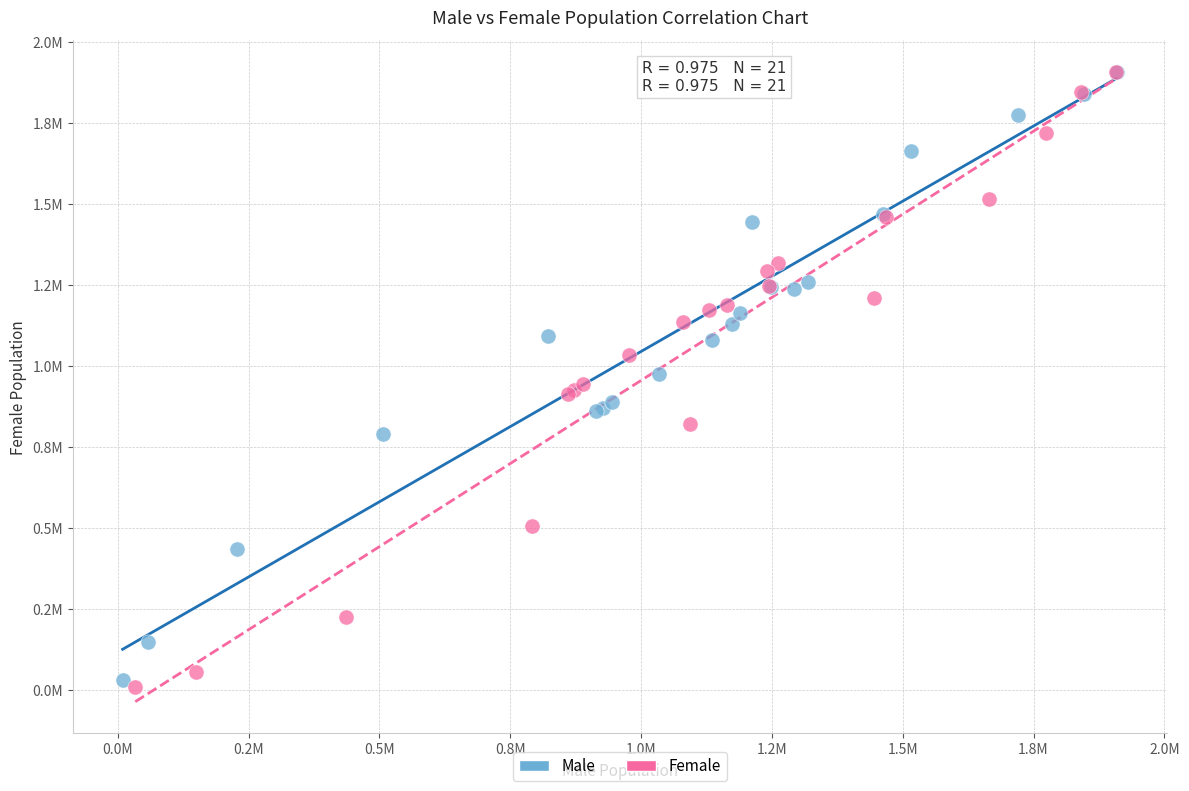

Which series contains the lowest Y value?

Female